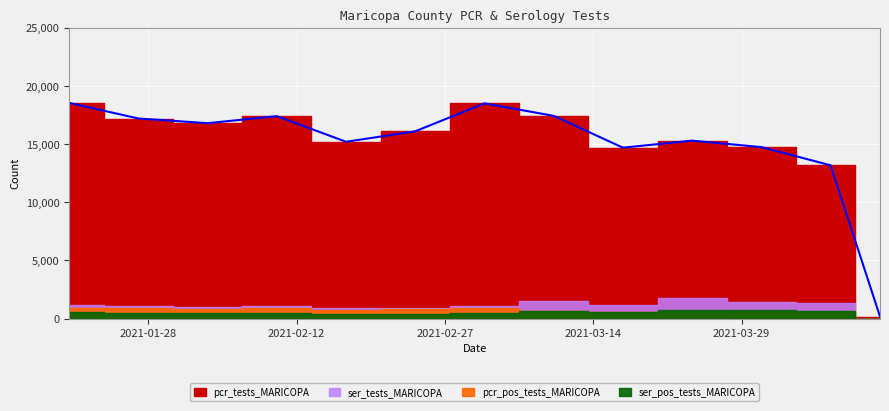

Which category has the highest value in the pcr_tests_MARICOPA series?

2021-01-20